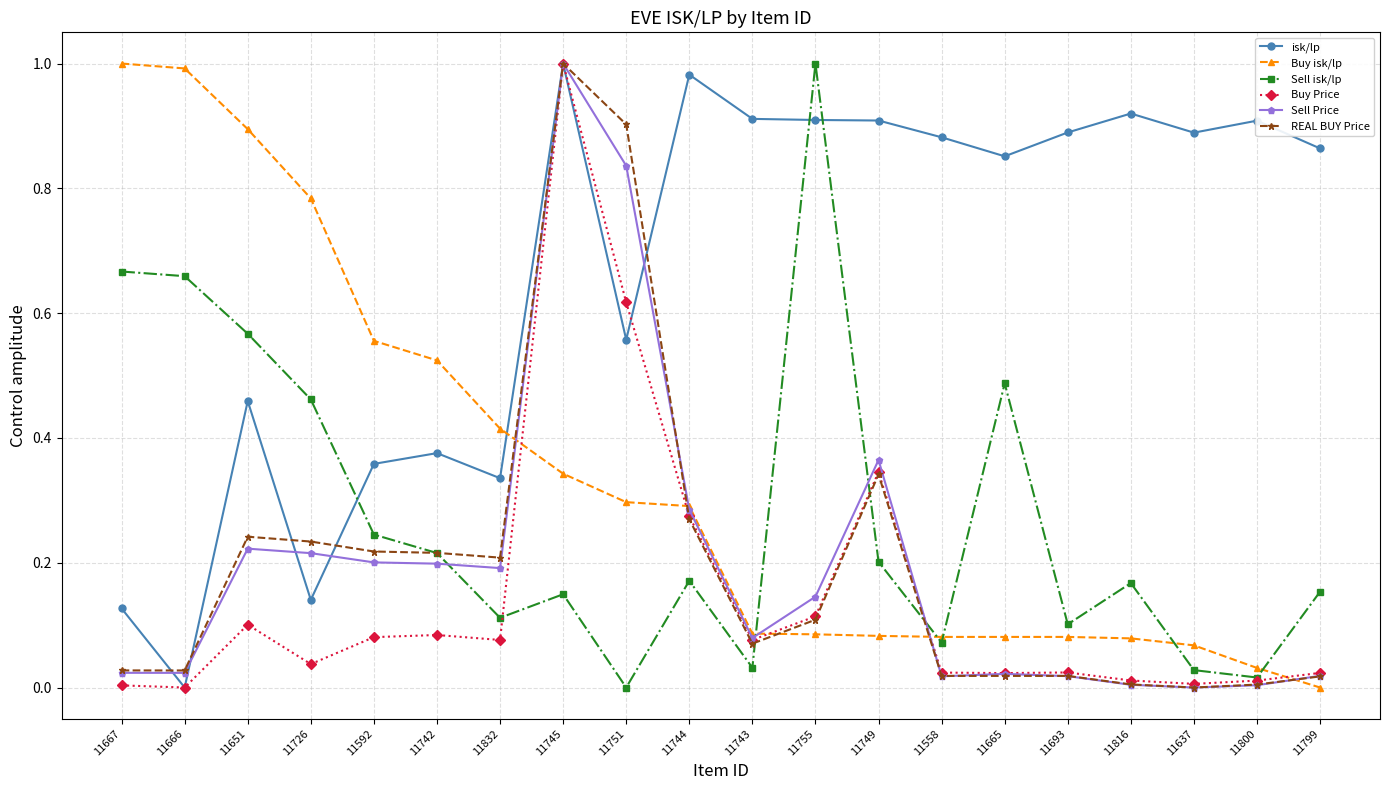

After their last crossing, which series has the higher values: Sell isk/lp or REAL BUY Price?

Sell isk/lp